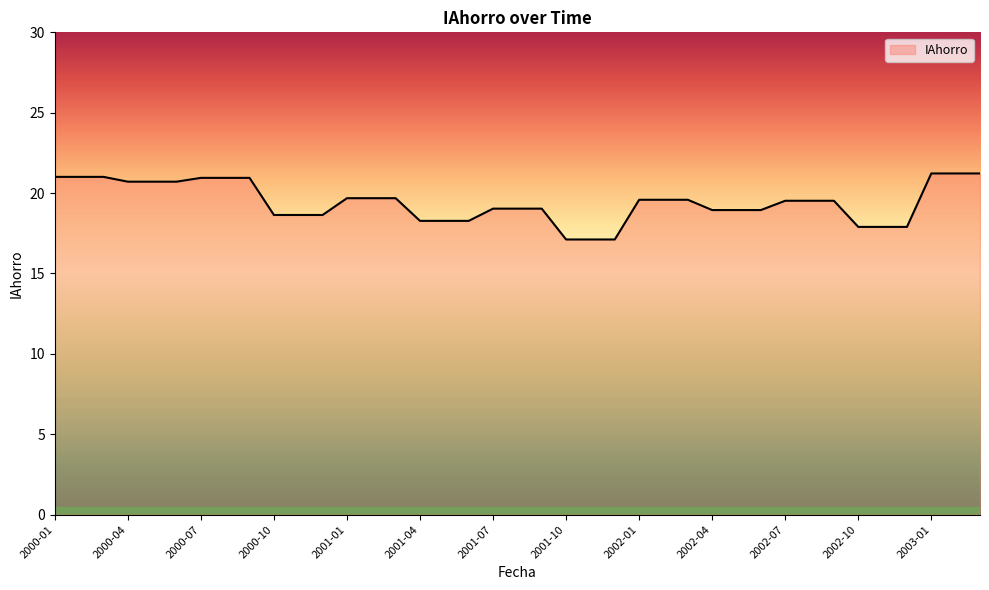

What is the difference between the maximum and minimum values?

4.1